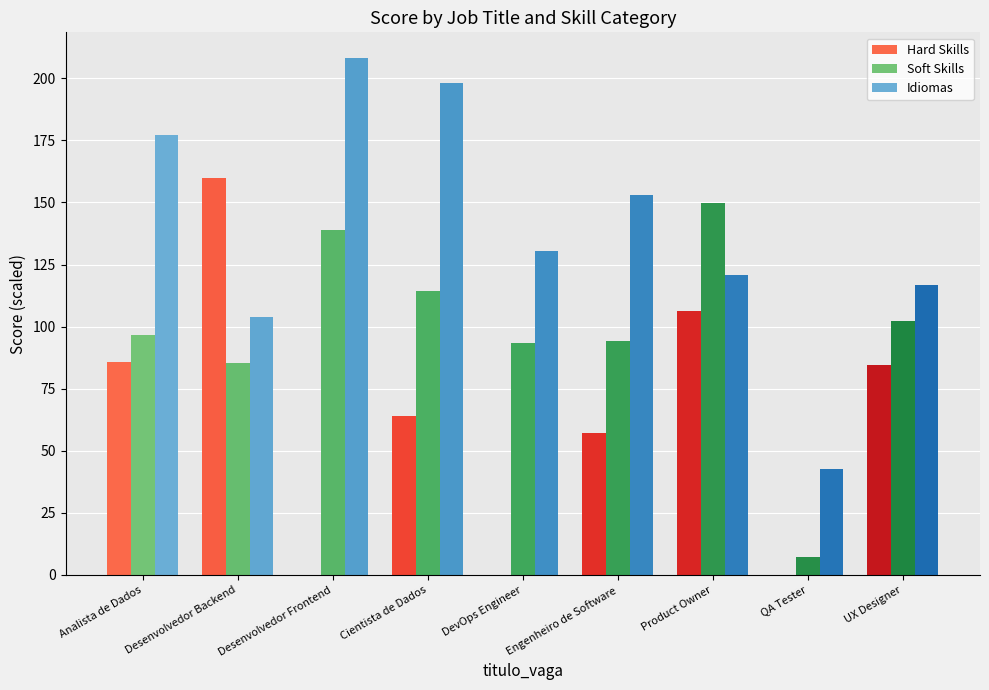

What is the sum of the Soft Skills values at UX Designer and Analista de Dados?

199.1